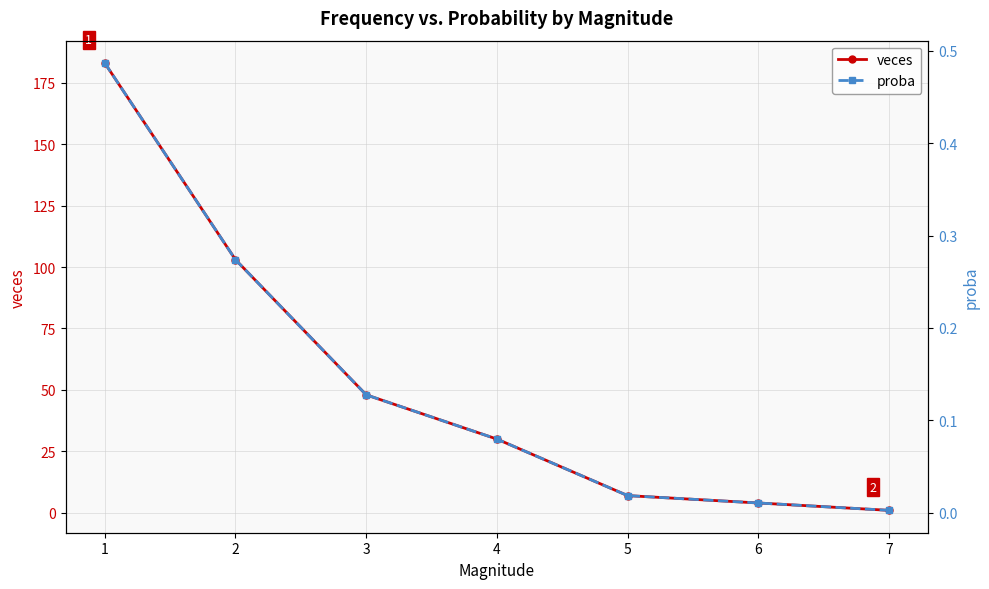

How many distinct data groups are displayed?

2